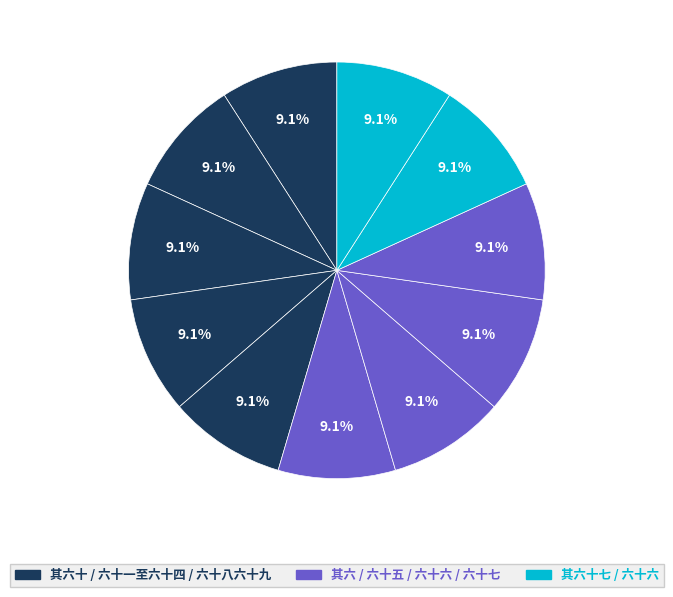

Count the number of slices in the pie.

11